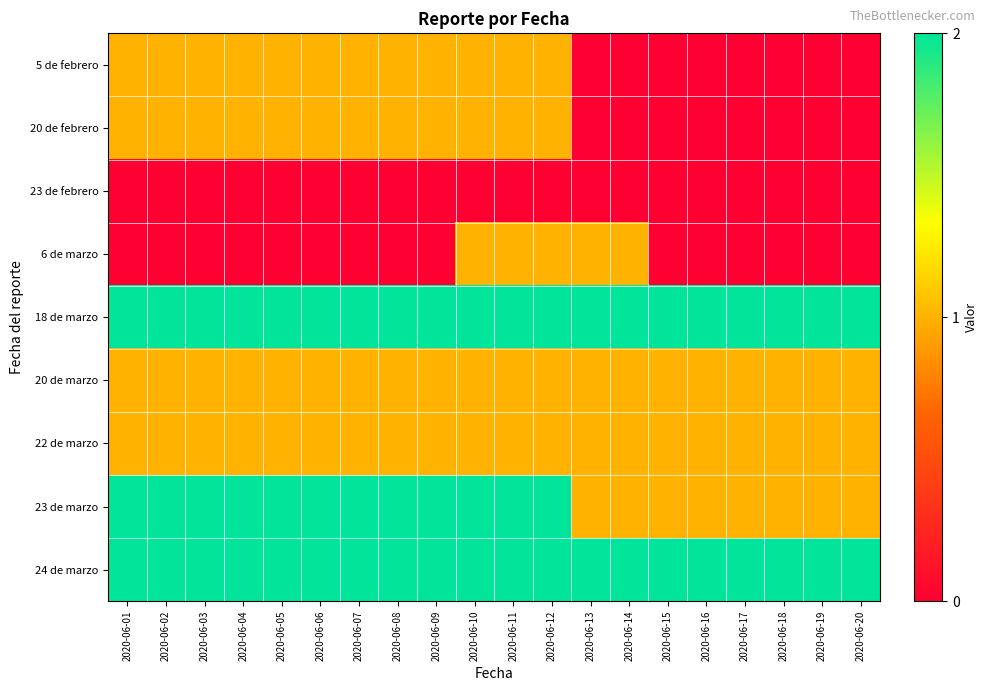

Reading left to right, extract all data points from this chart.

5 de febrero: 2020-06-01=1	2020-06-02=1	2020-06-03=1	2020-06-04=1	2020-06-05=1	2020-06-06=1	2020-06-07=1	2020-06-08=1	2020-06-09=1	2020-06-10=1	2020-06-11=1	2020-06-12=1	2020-06-13=0	2020-06-14=0	2020-06-15=0	2020-06-16=0	2020-06-17=0	2020-06-18=0	2020-06-19=0	2020-06-20=0
20 de febrero: 2020-06-01=1	2020-06-02=1	2020-06-03=1	2020-06-04=1	2020-06-05=1	2020-06-06=1	2020-06-07=1	2020-06-08=1	2020-06-09=1	2020-06-10=1	2020-06-11=1	2020-06-12=1	2020-06-13=0	2020-06-14=0	2020-06-15=0	2020-06-16=0	2020-06-17=0	2020-06-18=0	2020-06-19=0	2020-06-20=0
23 de febrero: 2020-06-01=0	2020-06-02=0	2020-06-03=0	2020-06-04=0	2020-06-05=0	2020-06-06=0	2020-06-07=0	2020-06-08=0	2020-06-09=0	2020-06-10=0	2020-06-11=0	2020-06-12=0	2020-06-13=0	2020-06-14=0	2020-06-15=0	2020-06-16=0	2020-06-17=0	2020-06-18=0	2020-06-19=0	2020-06-20=0
6 de marzo: 2020-06-01=0	2020-06-02=0	2020-06-03=0	2020-06-04=0	2020-06-05=0	2020-06-06=0	2020-06-07=0	2020-06-08=0	2020-06-09=0	2020-06-10=1	2020-06-11=1	2020-06-12=1	2020-06-13=1	2020-06-14=1	2020-06-15=0	2020-06-16=0	2020-06-17=0	2020-06-18=0	2020-06-19=0	2020-06-20=0
18 de marzo: 2020-06-01=2	2020-06-02=2	2020-06-03=2	2020-06-04=2	2020-06-05=2	2020-06-06=2	2020-06-07=2	2020-06-08=2	2020-06-09=2	2020-06-10=2	2020-06-11=2	2020-06-12=2	2020-06-13=2	2020-06-14=2	2020-06-15=2	2020-06-16=2	2020-06-17=2	2020-06-18=2	2020-06-19=2	2020-06-20=2
20 de marzo: 2020-06-01=1	2020-06-02=1	2020-06-03=1	2020-06-04=1	2020-06-05=1	2020-06-06=1	2020-06-07=1	2020-06-08=1	2020-06-09=1	2020-06-10=1	2020-06-11=1	2020-06-12=1	2020-06-13=1	2020-06-14=1	2020-06-15=1	2020-06-16=1	2020-06-17=1	2020-06-18=1	2020-06-19=1	2020-06-20=1
22 de marzo: 2020-06-01=1	2020-06-02=1	2020-06-03=1	2020-06-04=1	2020-06-05=1	2020-06-06=1	2020-06-07=1	2020-06-08=1	2020-06-09=1	2020-06-10=1	2020-06-11=1	2020-06-12=1	2020-06-13=1	2020-06-14=1	2020-06-15=1	2020-06-16=1	2020-06-17=1	2020-06-18=1	2020-06-19=1	2020-06-20=1
23 de marzo: 2020-06-01=2	2020-06-02=2	2020-06-03=2	2020-06-04=2	2020-06-05=2	2020-06-06=2	2020-06-07=2	2020-06-08=2	2020-06-09=2	2020-06-10=2	2020-06-11=2	2020-06-12=2	2020-06-13=1	2020-06-14=1	2020-06-15=1	2020-06-16=1	2020-06-17=1	2020-06-18=1	2020-06-19=1	2020-06-20=1
24 de marzo: 2020-06-01=2	2020-06-02=2	2020-06-03=2	2020-06-04=2	2020-06-05=2	2020-06-06=2	2020-06-07=2	2020-06-08=2	2020-06-09=2	2020-06-10=2	2020-06-11=2	2020-06-12=2	2020-06-13=2	2020-06-14=2	2020-06-15=2	2020-06-16=2	2020-06-17=2	2020-06-18=2	2020-06-19=2	2020-06-20=2